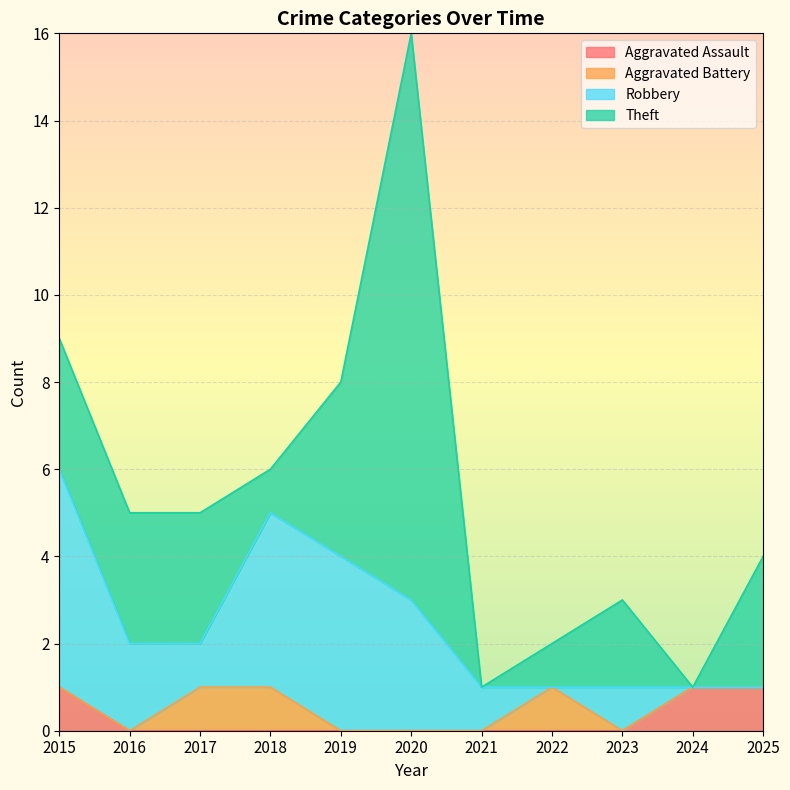

What is the spread (max minus min) of values at 2019?

4